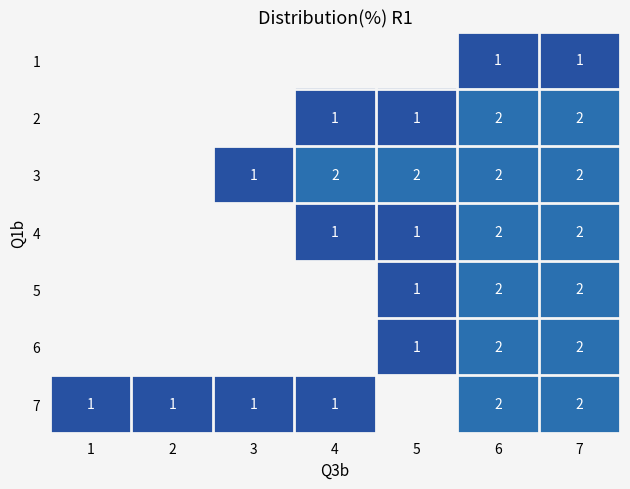

The value of 4 at 6 is 2. True or false?

True